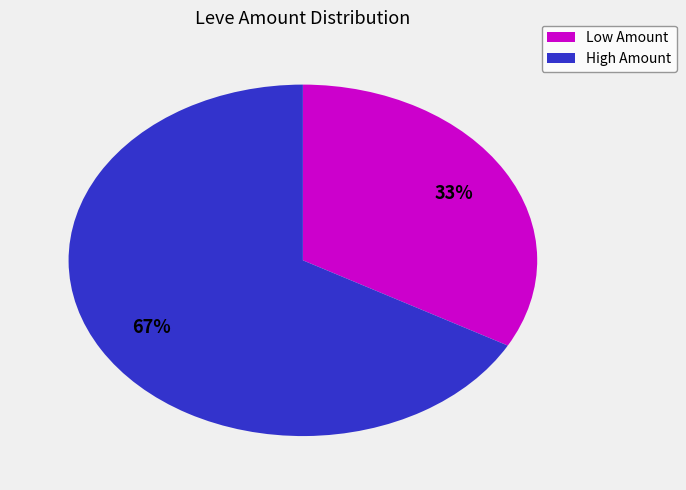

What is the smallest slice in the pie chart?

Low Amount